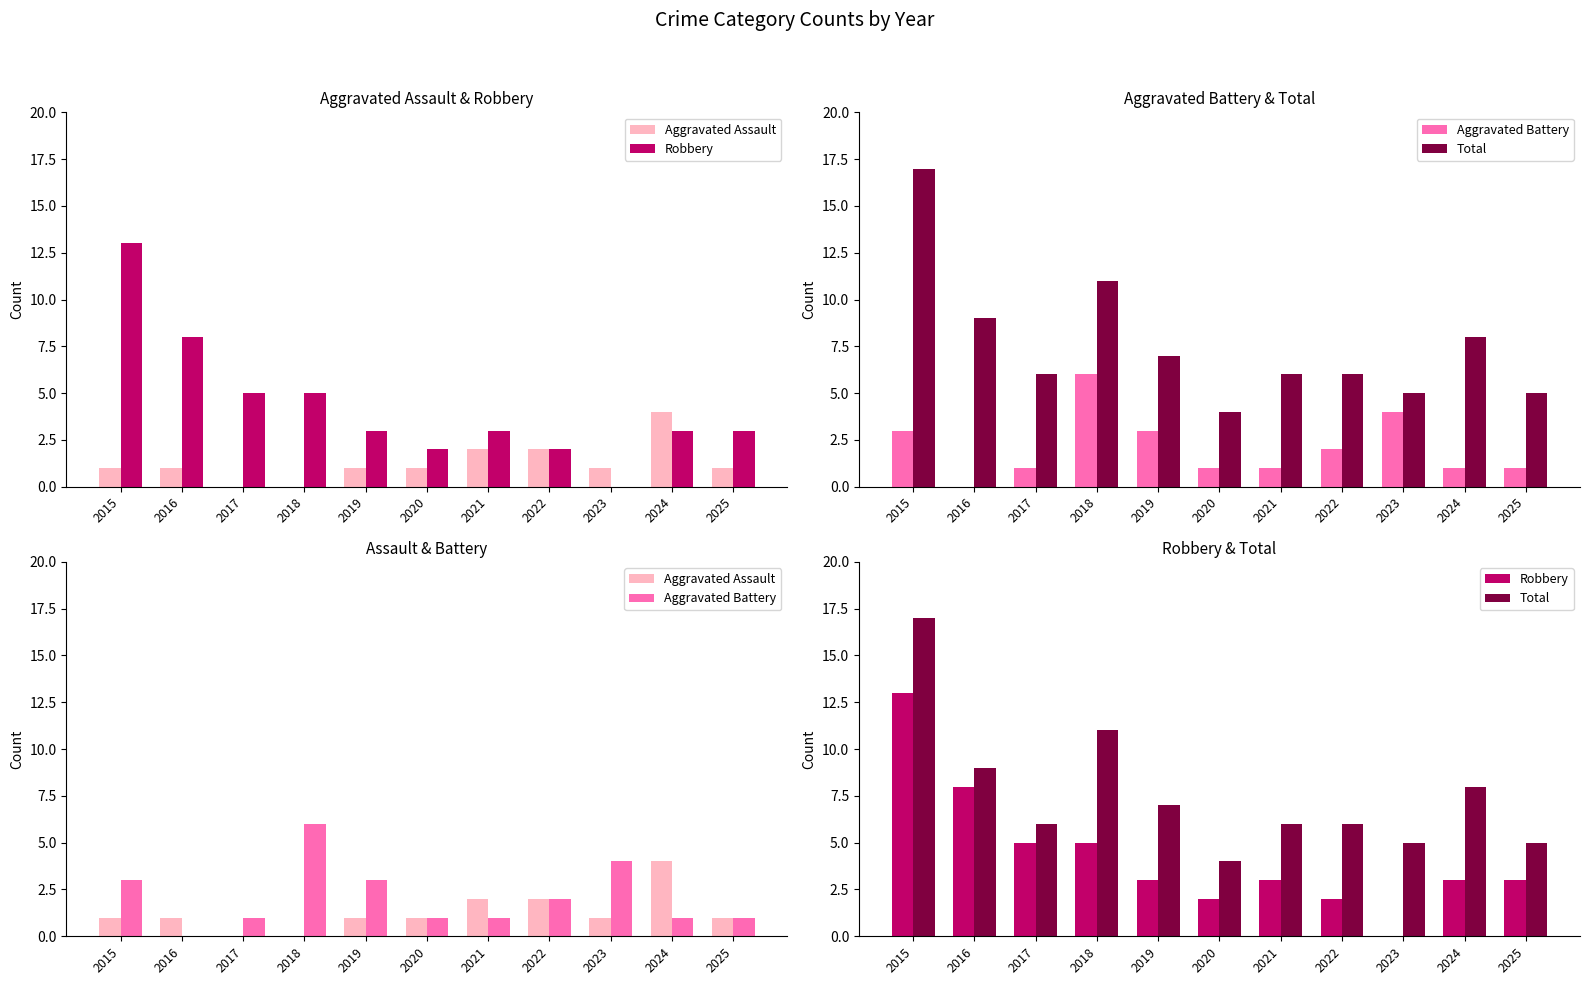

Reading left to right, extract all data points from this chart.

Aggravated Assault: 2015=1	2016=1	2017=0	2018=0	2019=1	2020=1	2021=2	2022=2	2023=1	2024=4	2025=1
Robbery: 2015=13	2016=8	2017=5	2018=5	2019=3	2020=2	2021=3	2022=2	2023=0	2024=3	2025=3
Aggravated Battery: 2015=3	2016=0	2017=1	2018=6	2019=3	2020=1	2021=1	2022=2	2023=4	2024=1	2025=1
Total: 2015=17	2016=9	2017=6	2018=11	2019=7	2020=4	2021=6	2022=6	2023=5	2024=8	2025=5